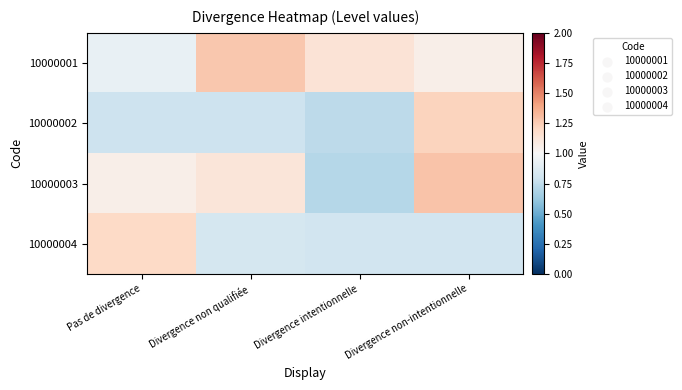

What is the smallest value displayed?

0.7